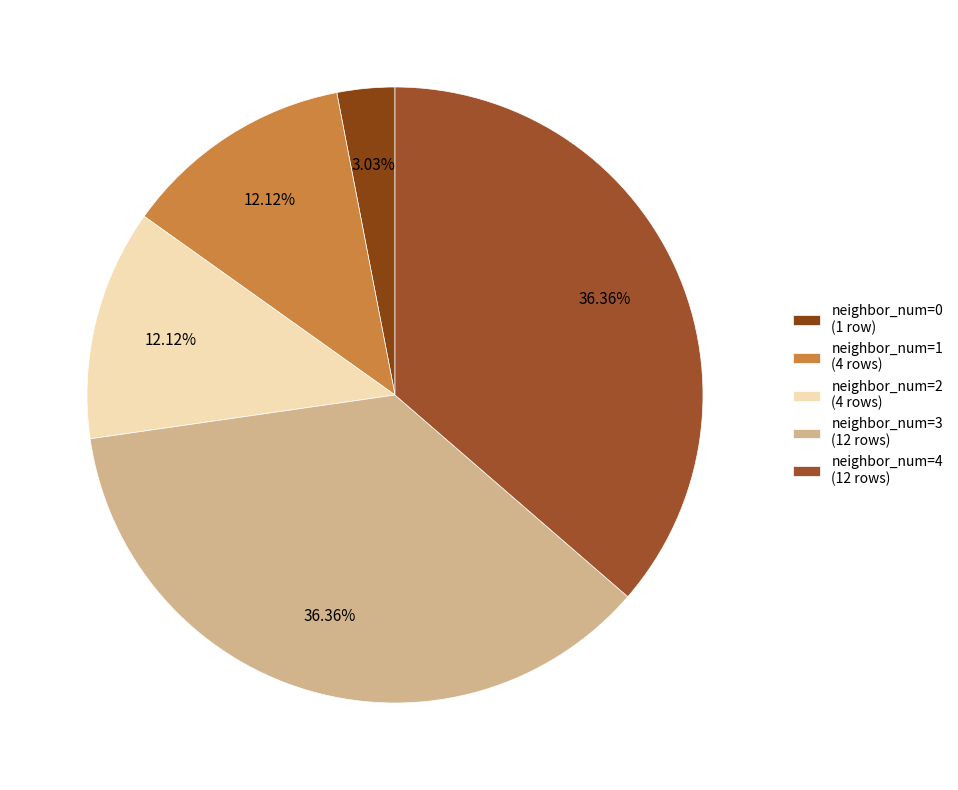

What percentage is the neighbor_num=4 slice, to the nearest percent?

36%